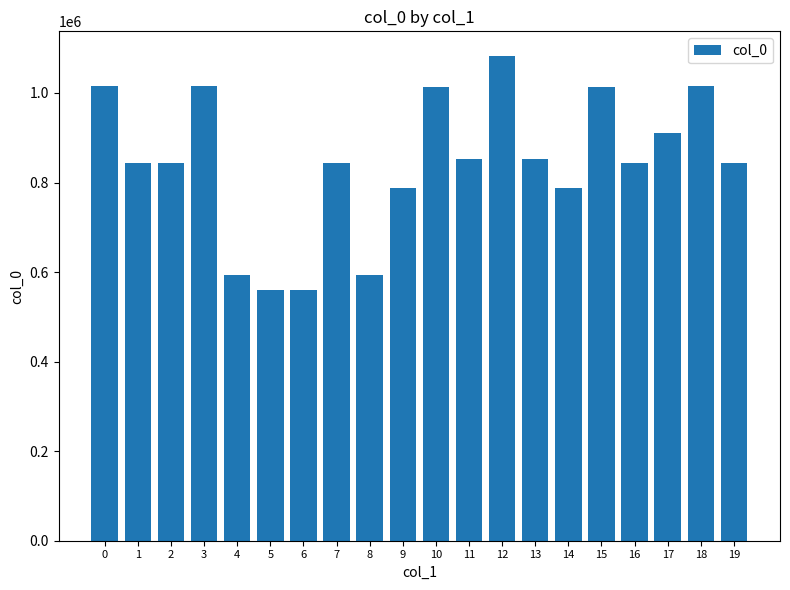

Is it true that the value at 9 is 1083942?

False